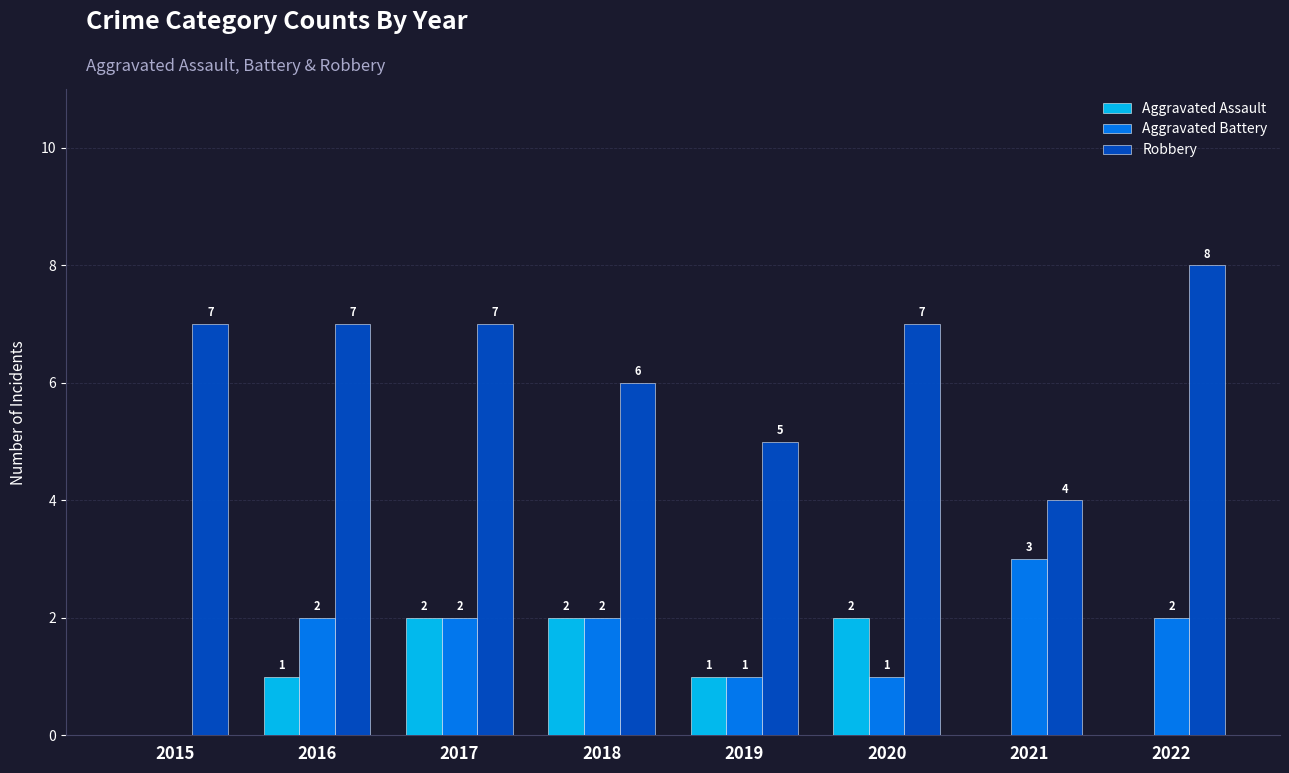

How many Aggravated Battery values are between 1 and 2?

6